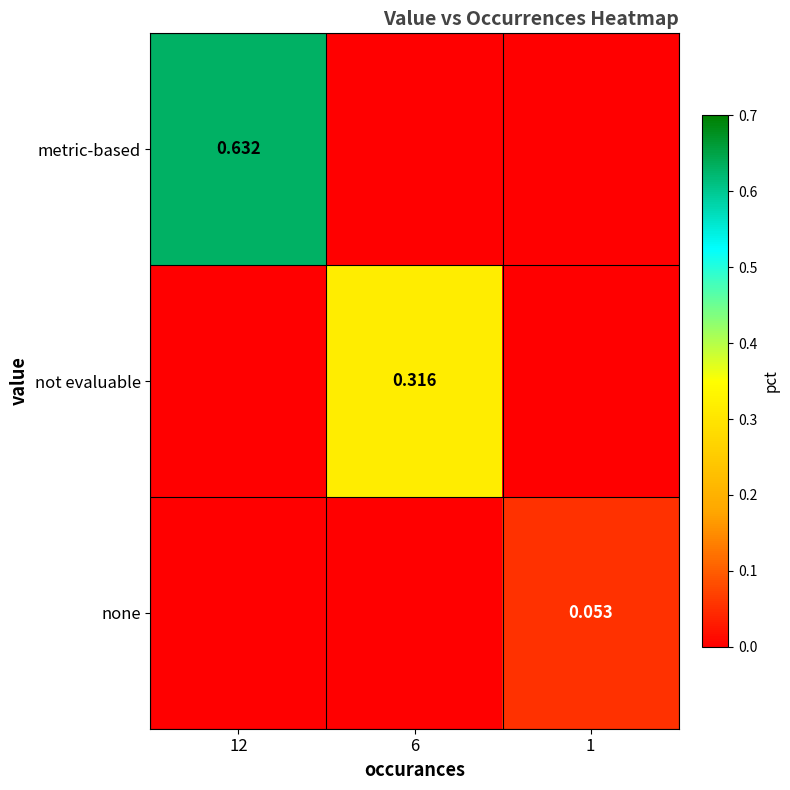

List the series in order of their peak value, lowest first.

none, not evaluable, metric-based